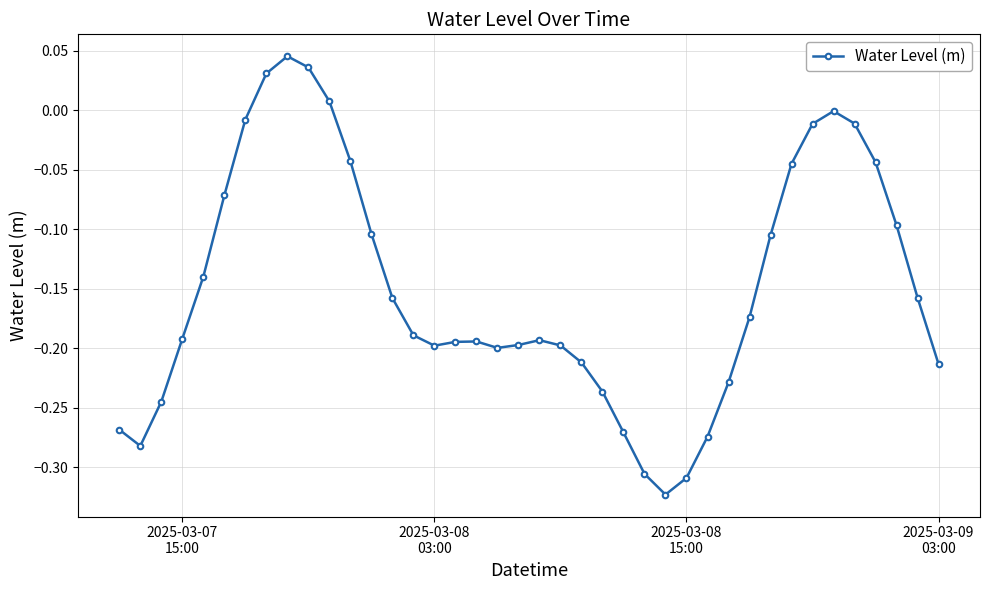

True or false: the data has more than 1 interior local peaks.

True